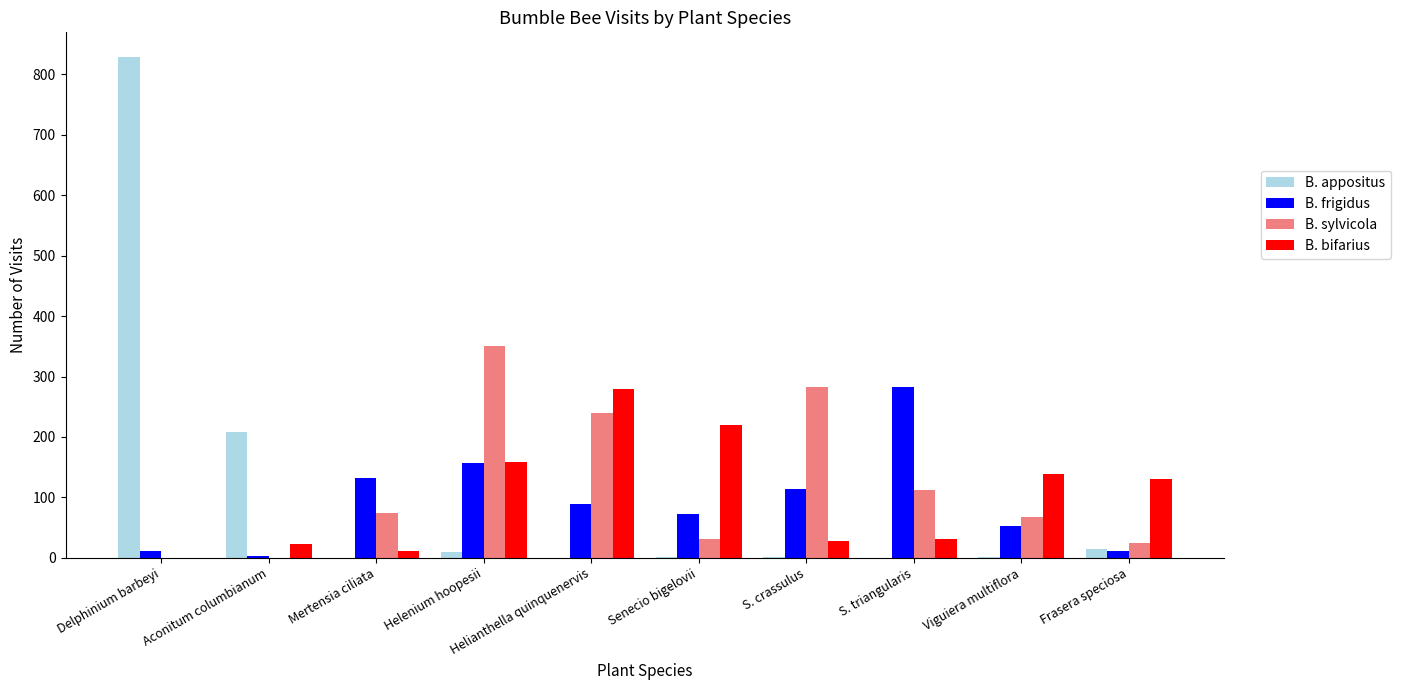

What is the spread (max minus min) of values at Frasera speciosa?

119